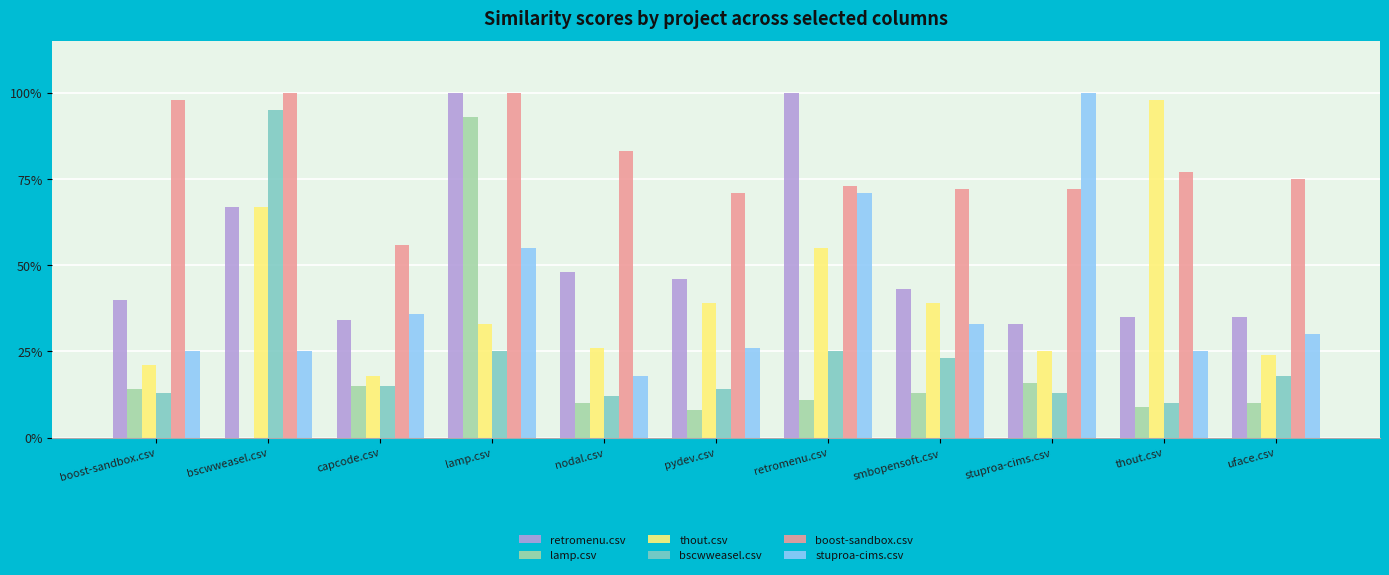

What are all the series names shown in the legend?

retromenu.csv, lamp.csv, thout.csv, bscwweasel.csv, boost-sandbox.csv, stuproa-cims.csv